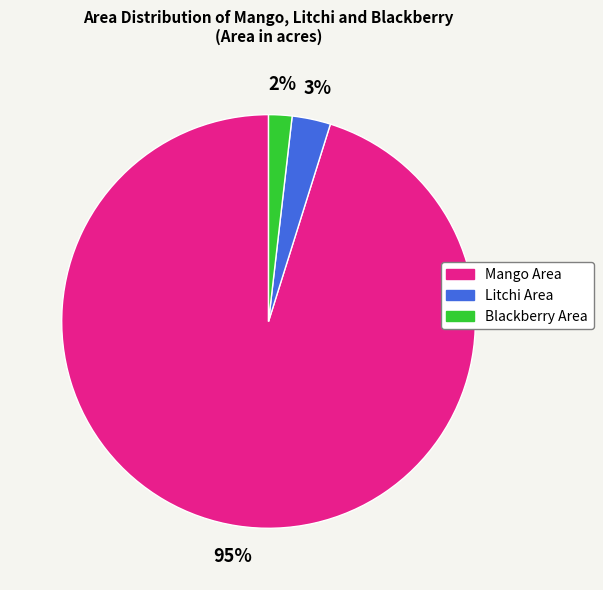

Count the number of slices in the pie.

3